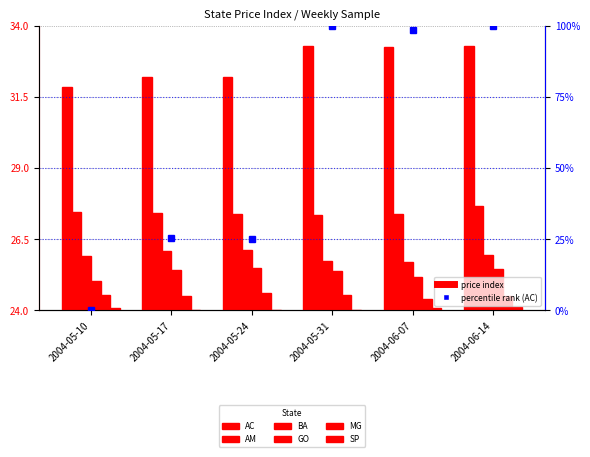

Which series has the largest range (max minus min)?

AC